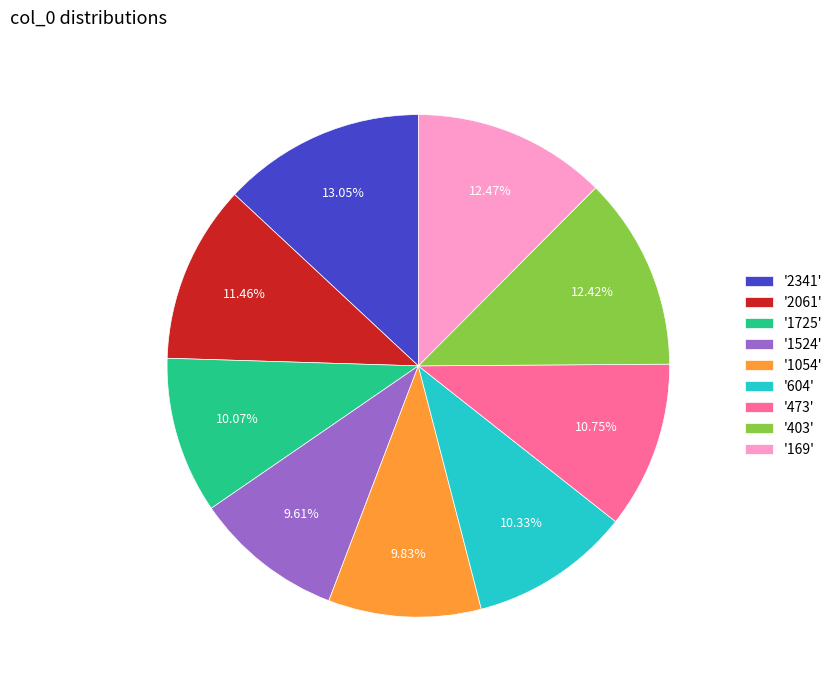

How many segments does this pie chart have?

9